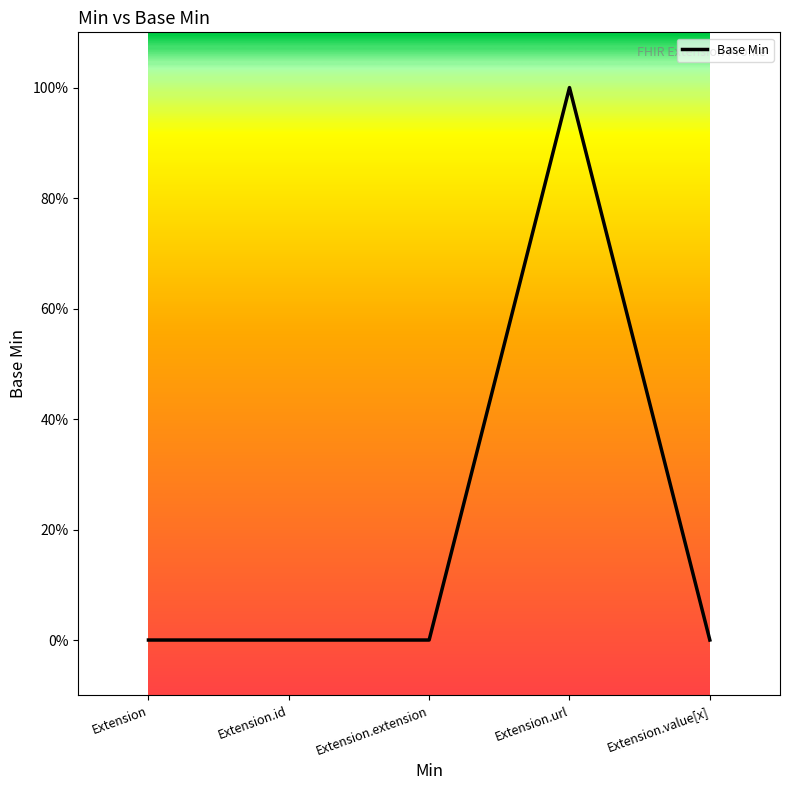

True or false: the data shows 0 at Extension.

True